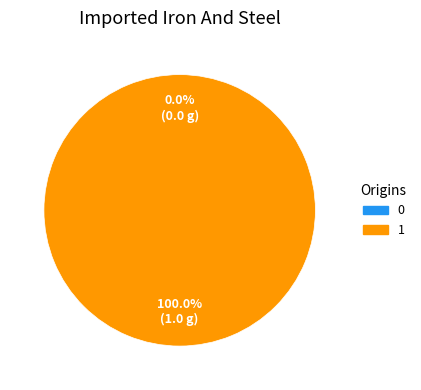

To the nearest percent, what is the average slice percentage?

50%